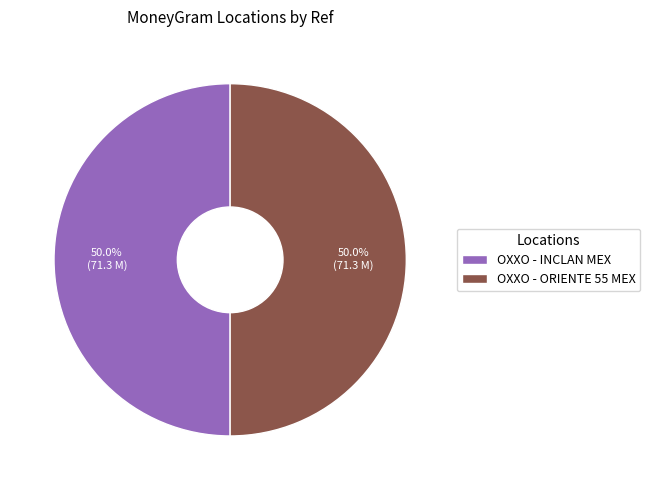

Is it true that OXXO - ORIENTE 55 MEX is 56% of the pie?

False